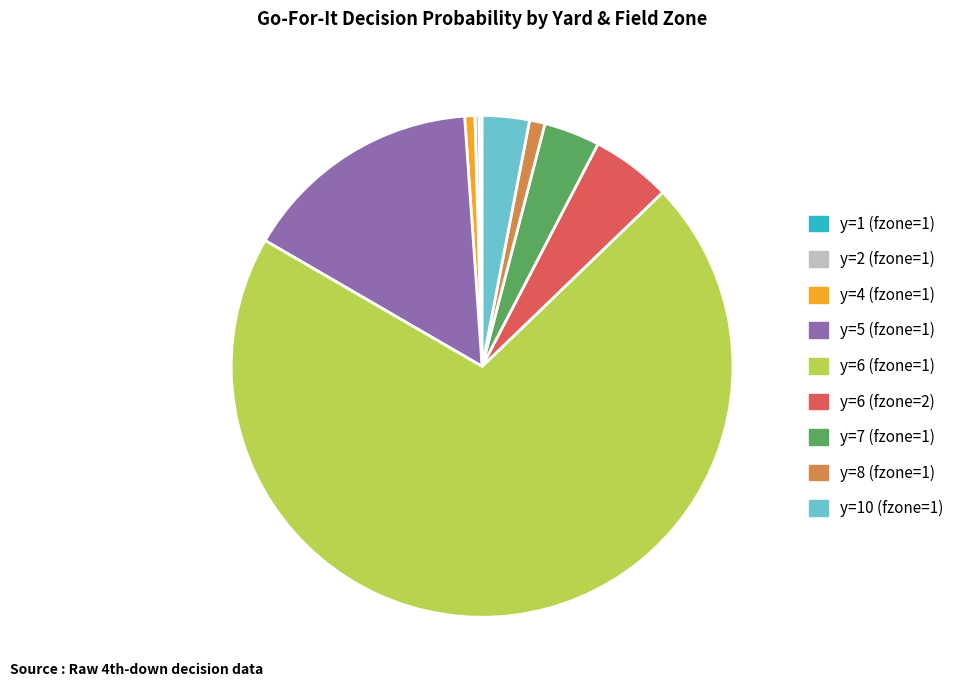

What is the largest slice in the pie chart?

y=6 (fzone=1)